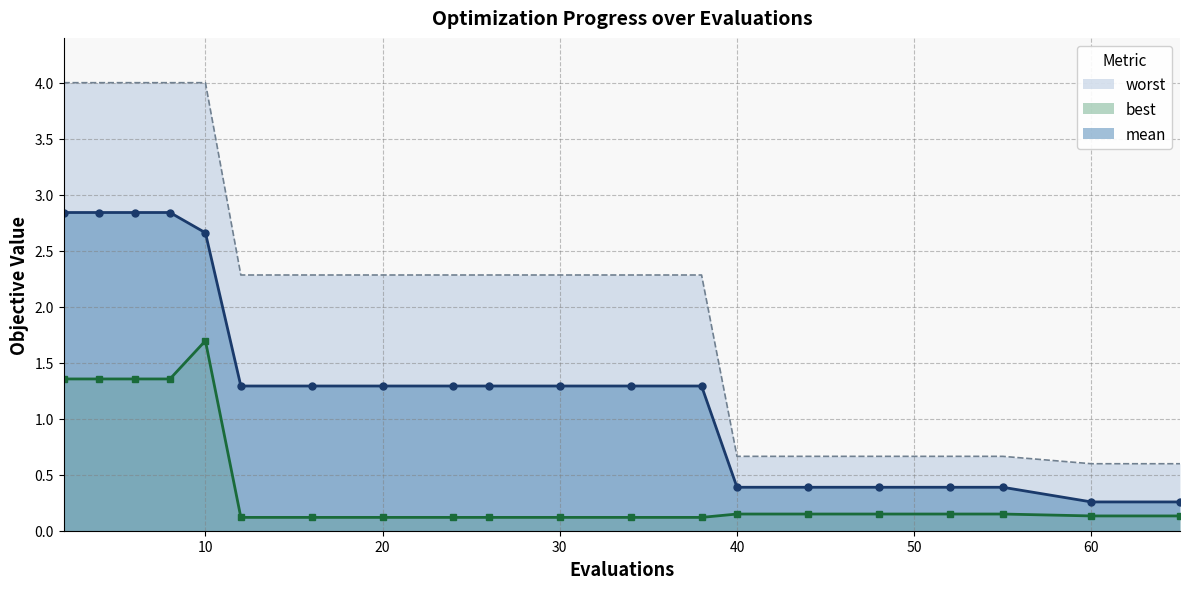

What is the value of the mean point at the 19th from the left?

0.3